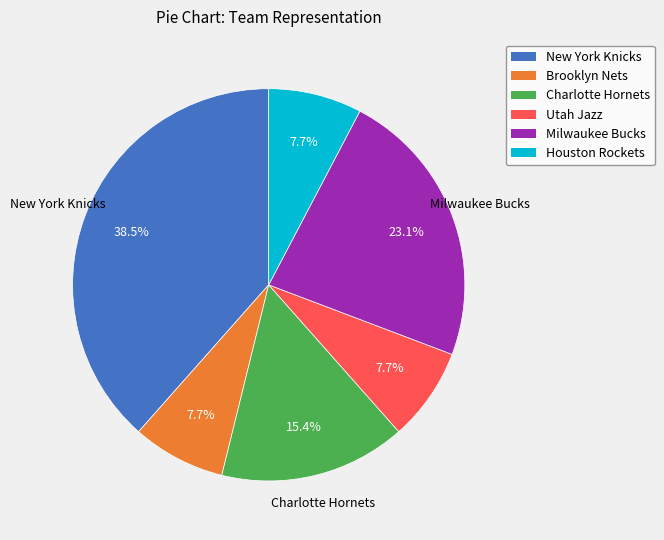

What percentage is NOT represented by Utah Jazz?

92.3%